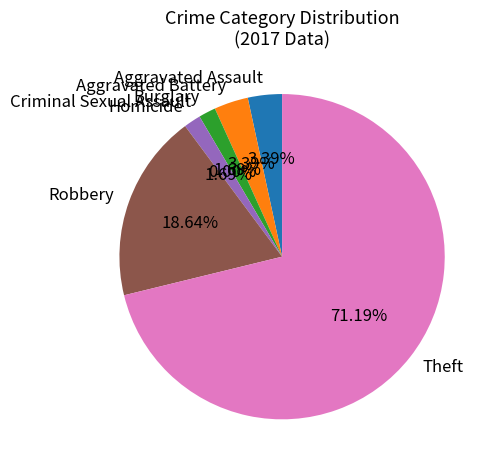

To the nearest percent, what portion does Homicide represent?

2%